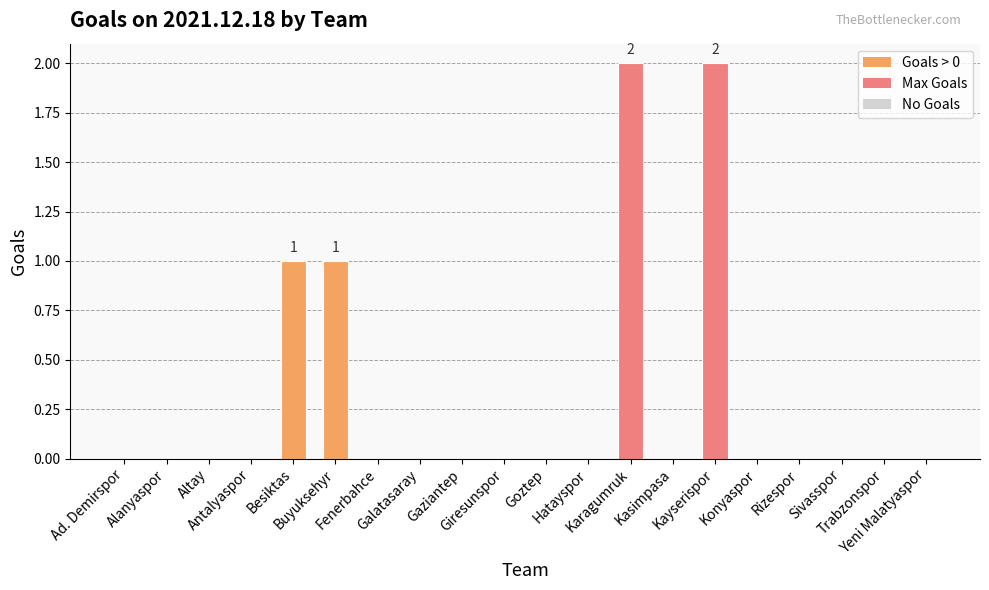

What is the sum of all values?

6